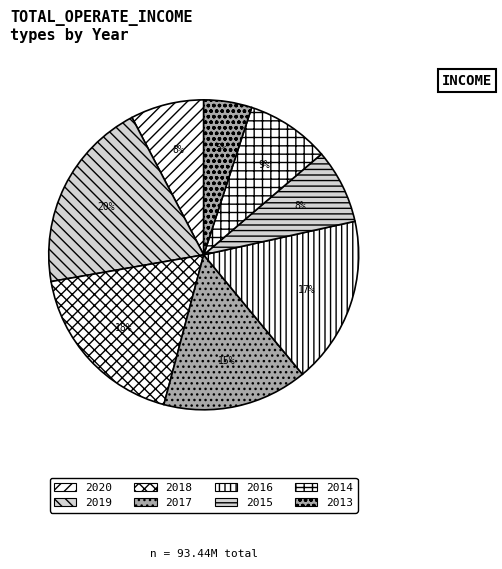

Approximately how many times larger is the value at 2019 compared to 2018?

1.1